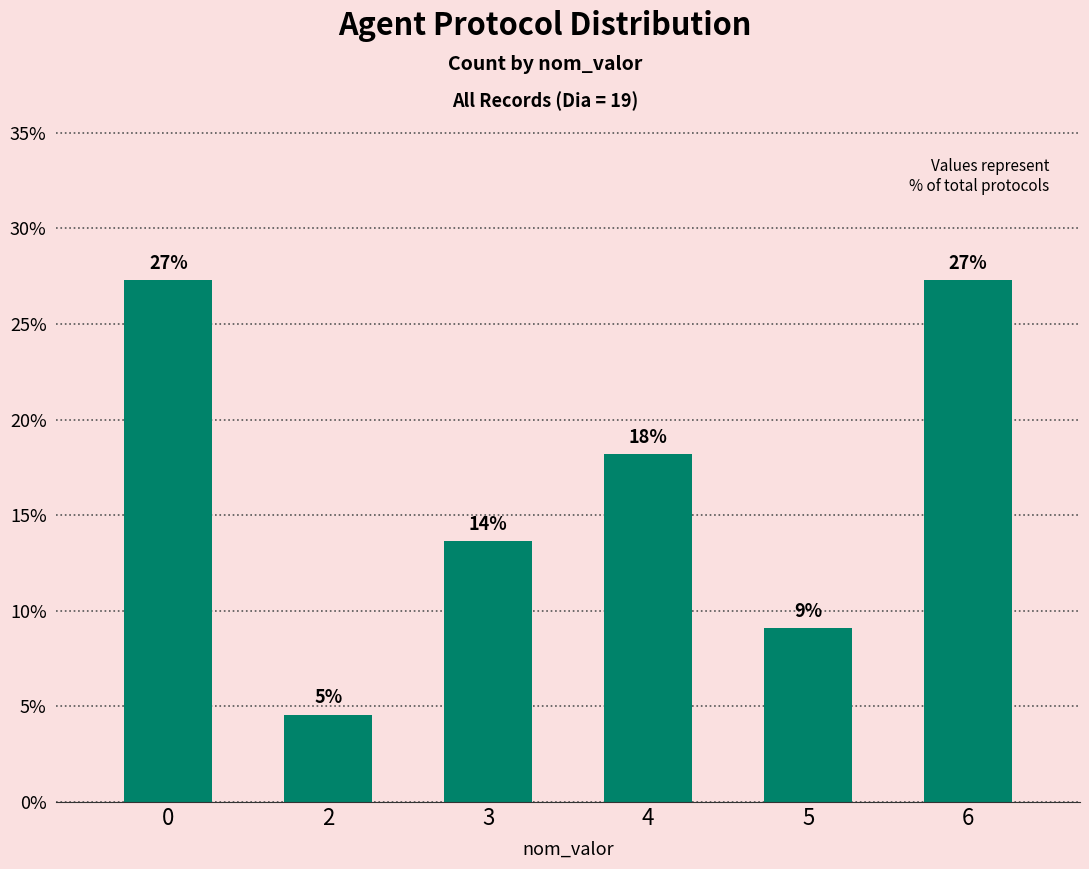

True or false: the data shows 1.6 at 2.

False